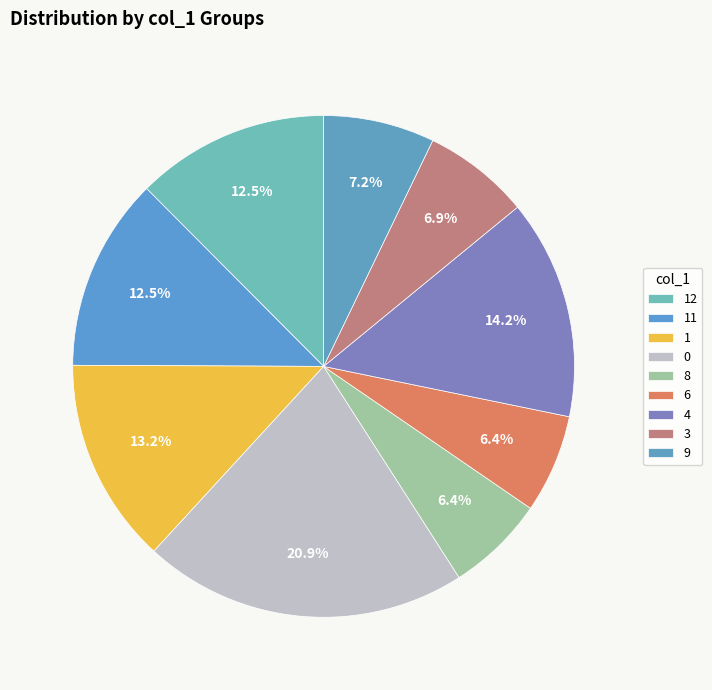

How many segments does this pie chart have?

9